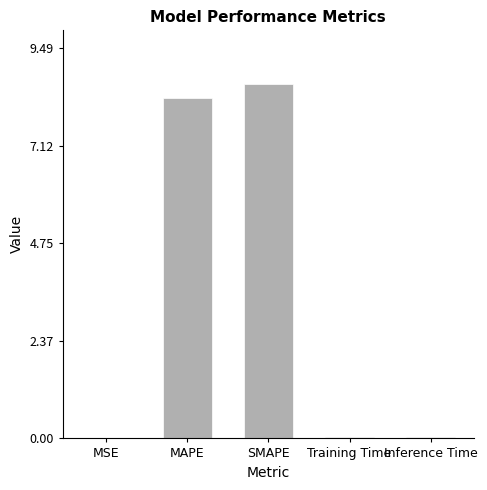

Are the bars horizontal?

No